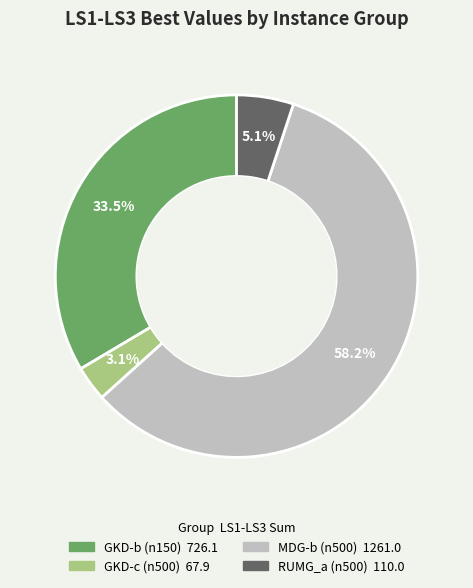

Is there a majority slice in this chart?

Yes